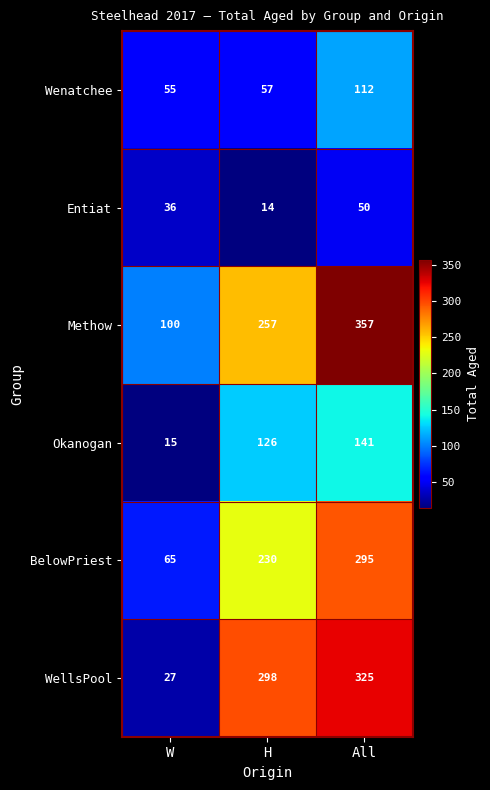

Reading right to left, what are all the values shown in this chart?

Wenatchee: 112	57	55
Entiat: 50	14	36
Methow: 357	257	100
Okanogan: 141	126	15
BelowPriest: 295	230	65
WellsPool: 325	298	27